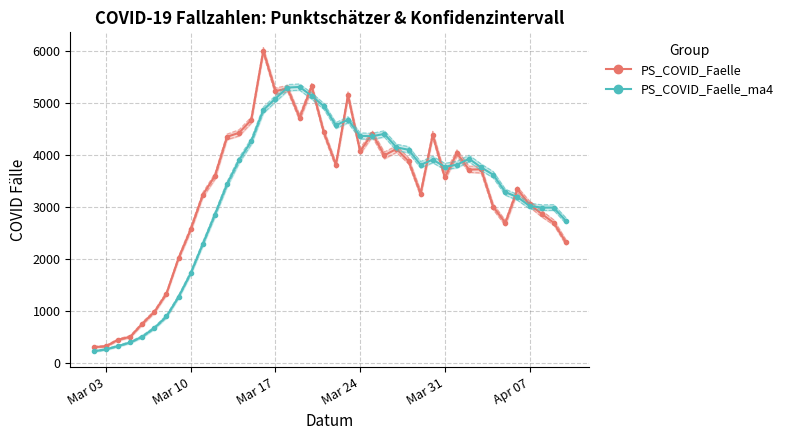

What is the value of the PS_COVID_Faelle_ma4 point at the 28th from the left?

3817